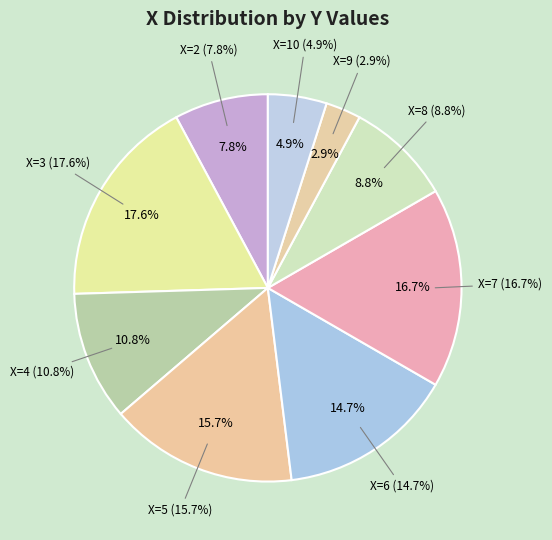

To the nearest percent, what portion does 2 represent?

8%